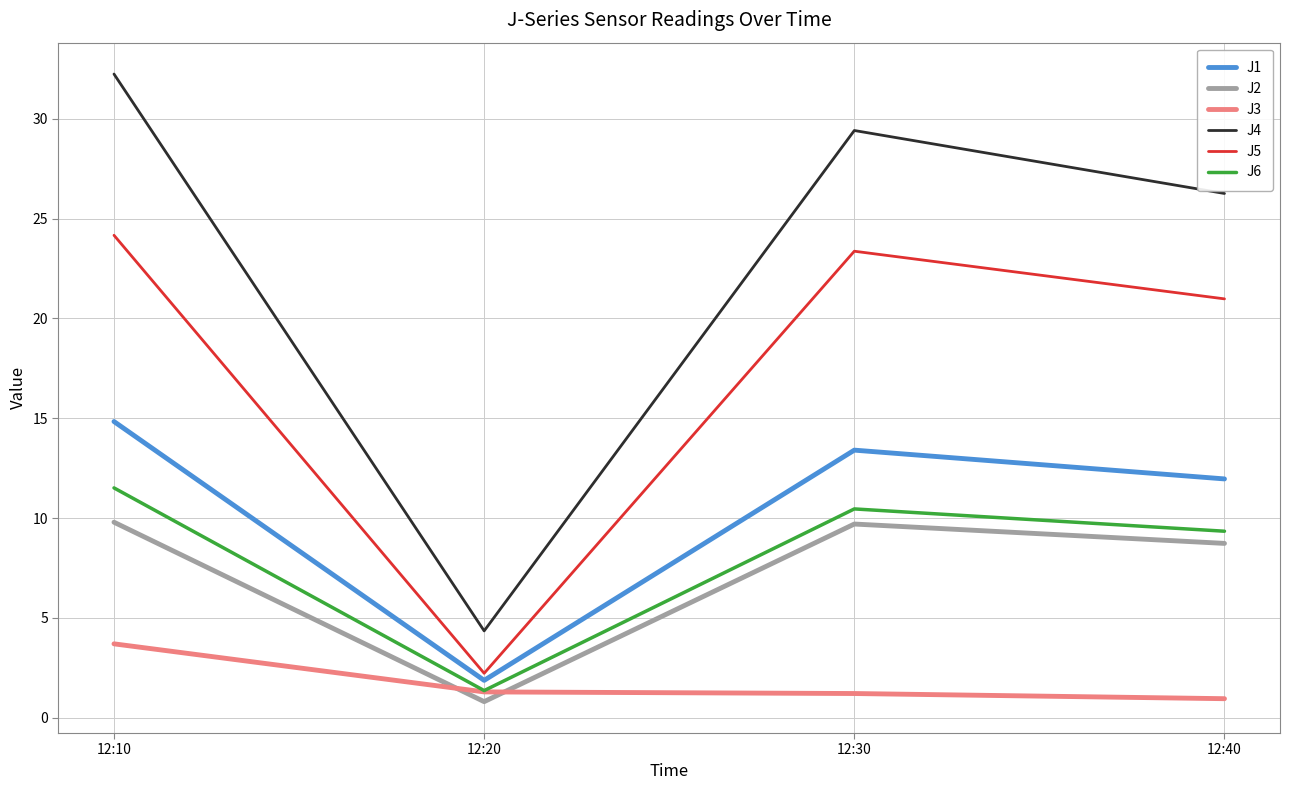

What is the sum of all J5 values?

70.7